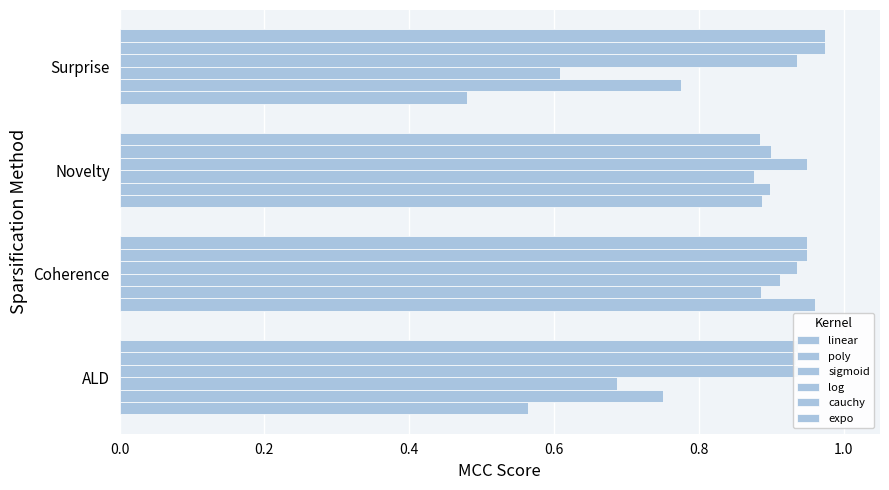

How many data points does each series have?

4